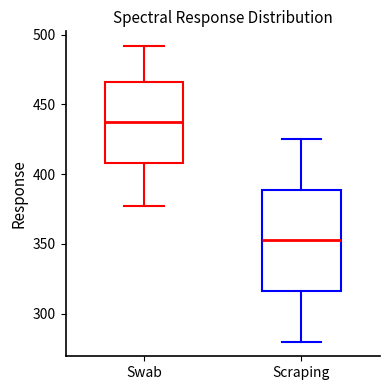

Which box is the tallest, from its lower edge to its upper edge?

Scraping